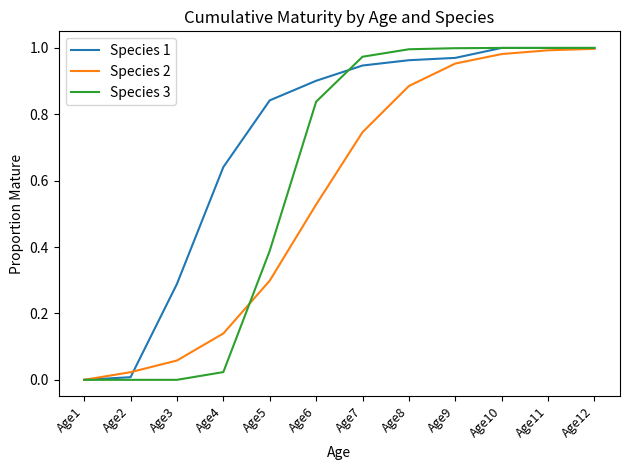

The Species 1 series shows 1.1 at Age4. True or false?

False